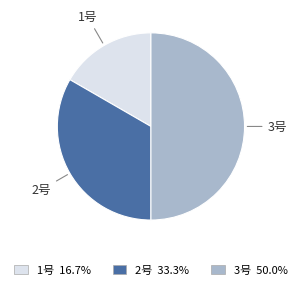

Rank the categories by value from lowest to highest.

1号, 2号, 3号